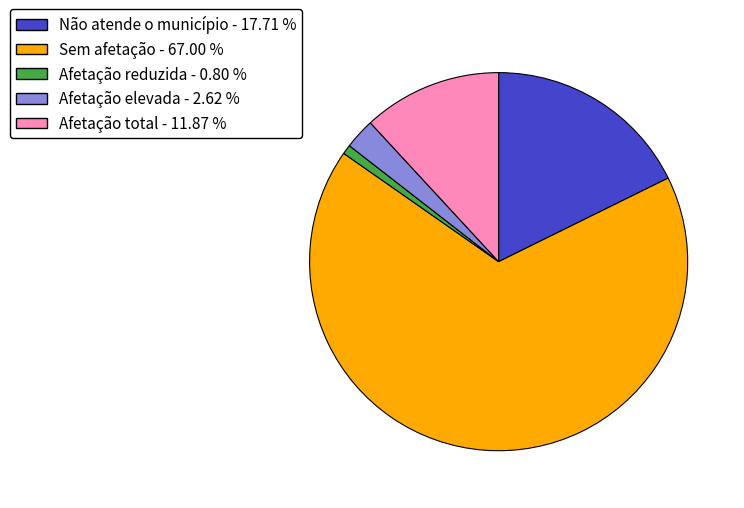

How many segments does this pie chart have?

5